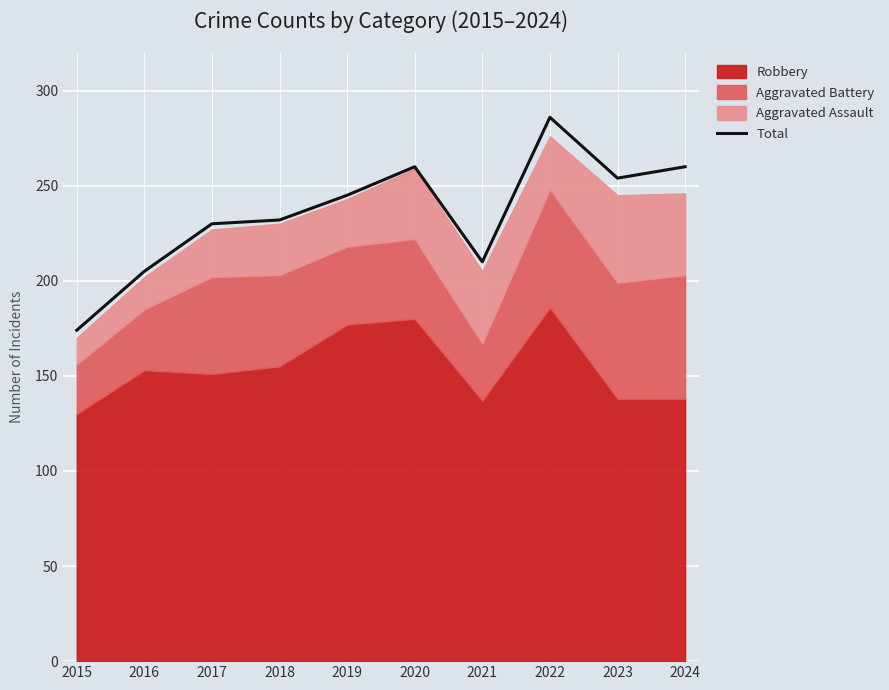

True or false: the data shows 260 at 2020.

True